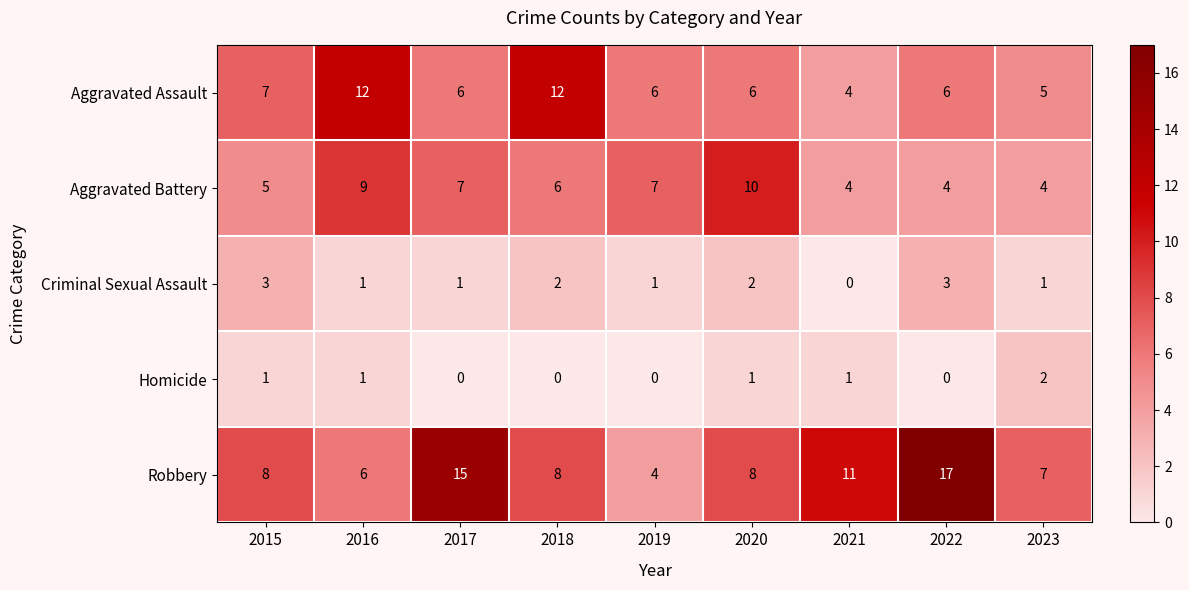

What is the difference between the Aggravated Battery values at 2023 and 2019?

3